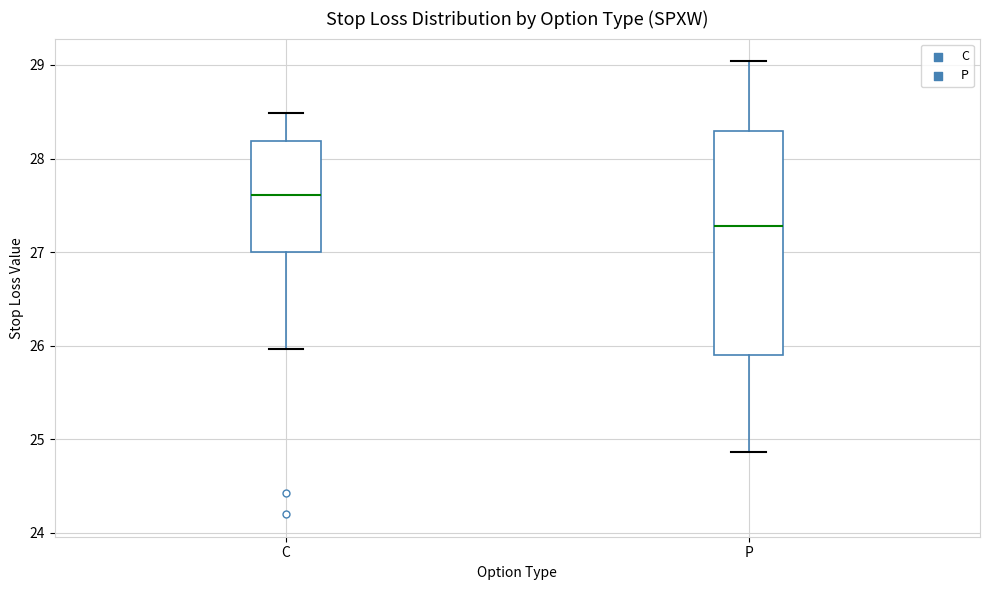

Reading left to right, transcribe this box plot: for each box, give where its median line is, the range the box spans, and where its two whiskers end, as read against the y-axis. The values are not printed on the chart, so give them approximately, as read against the axis.

C: median 27.6, box 27.0 to 28.2, whiskers 26.0 to 28.5
P: median 27.3, box 25.9 to 28.3, whiskers 24.9 to 29.0